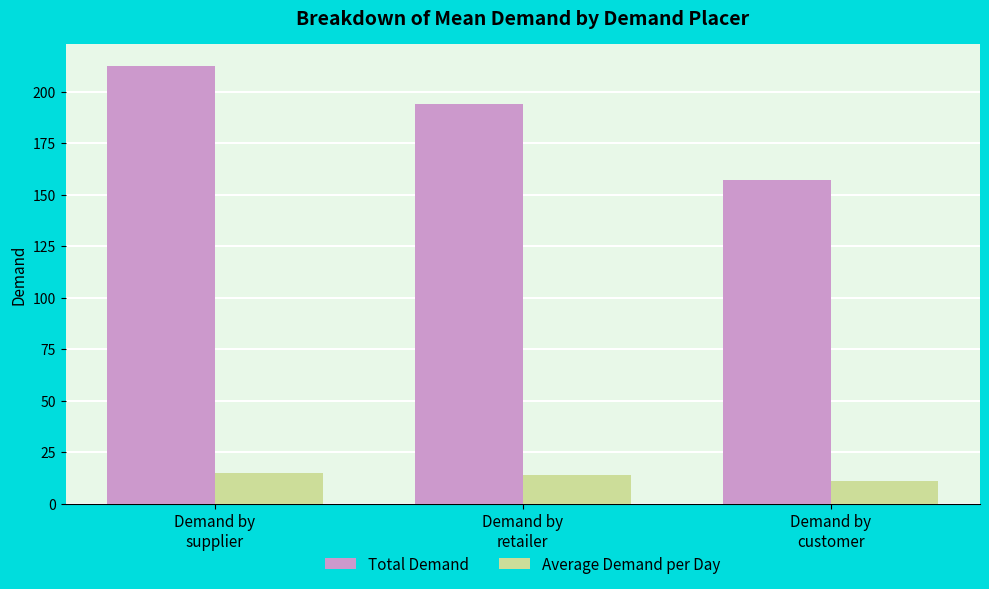

What are all the series names shown in the legend?

Total Demand, Average Demand per Day